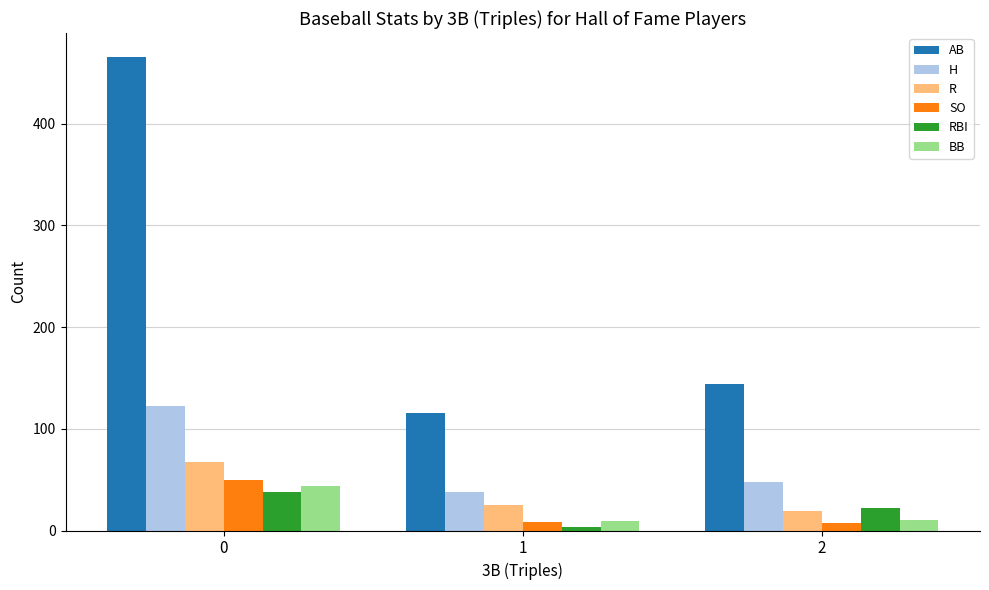

What is the total value across all series at 1?

199